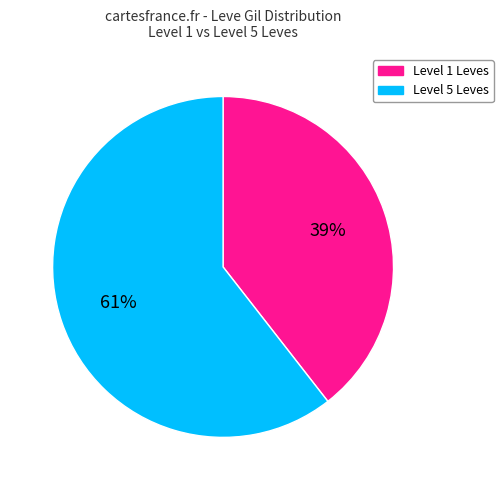

To the nearest percent, what is the average slice percentage?

50%